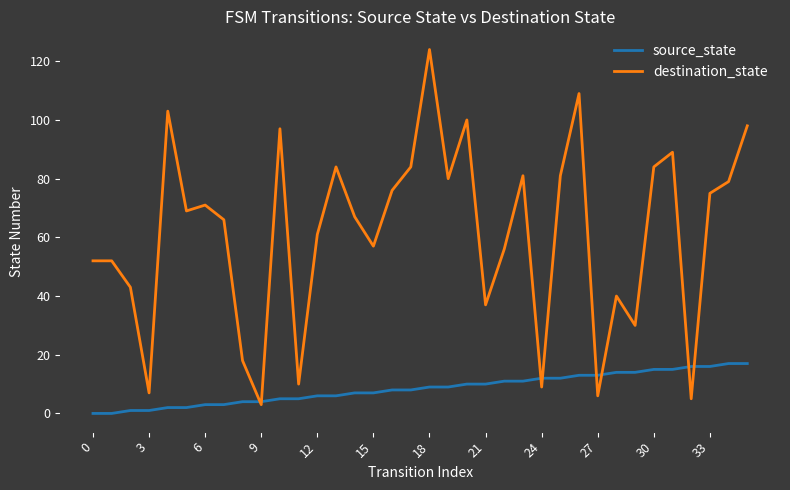

List the series in order of their overall mean, lowest first.

source_state, destination_state